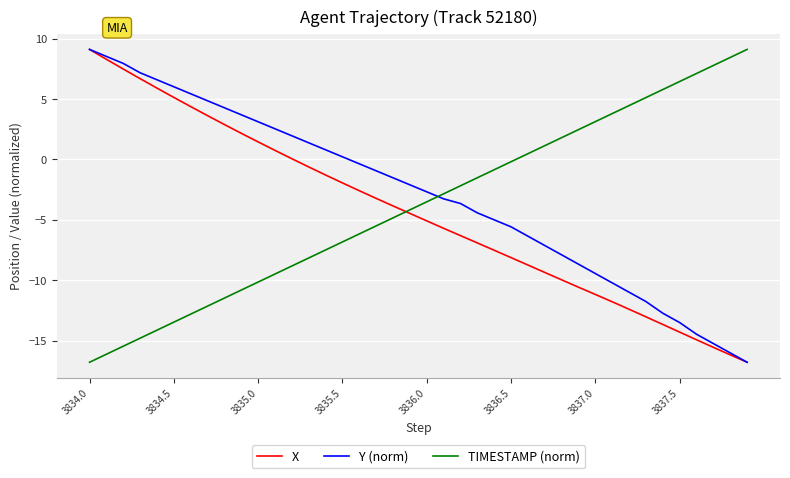

What is the greatest value displayed?

9.1